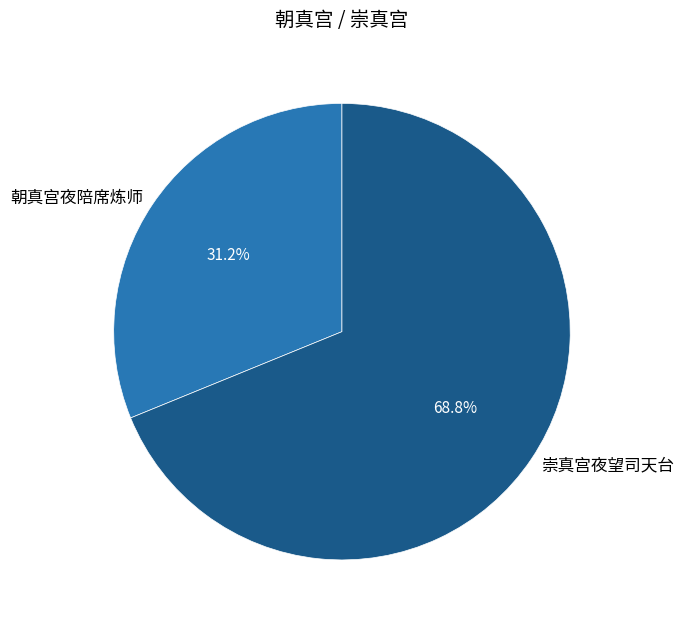

What is the largest slice in the pie chart?

崇真宫夜望司天台